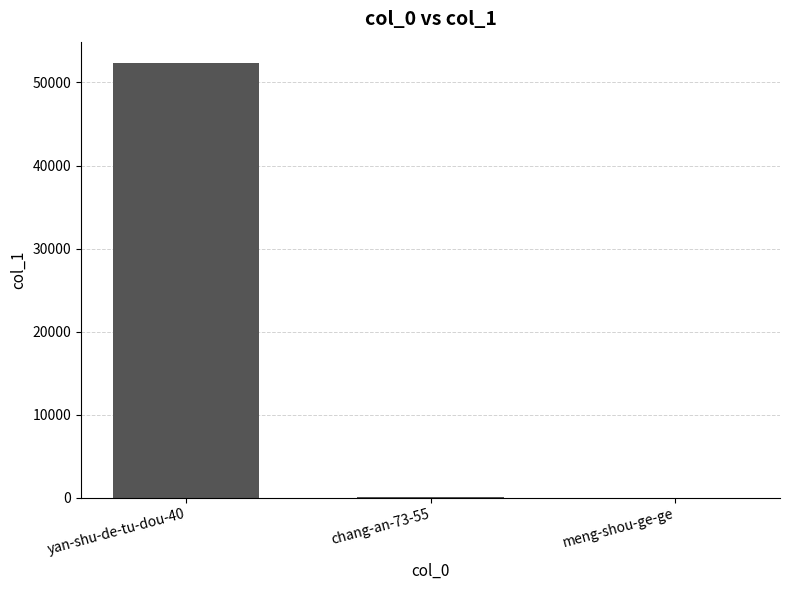

The value at meng-shou-ge-ge is -35057. True or false?

False